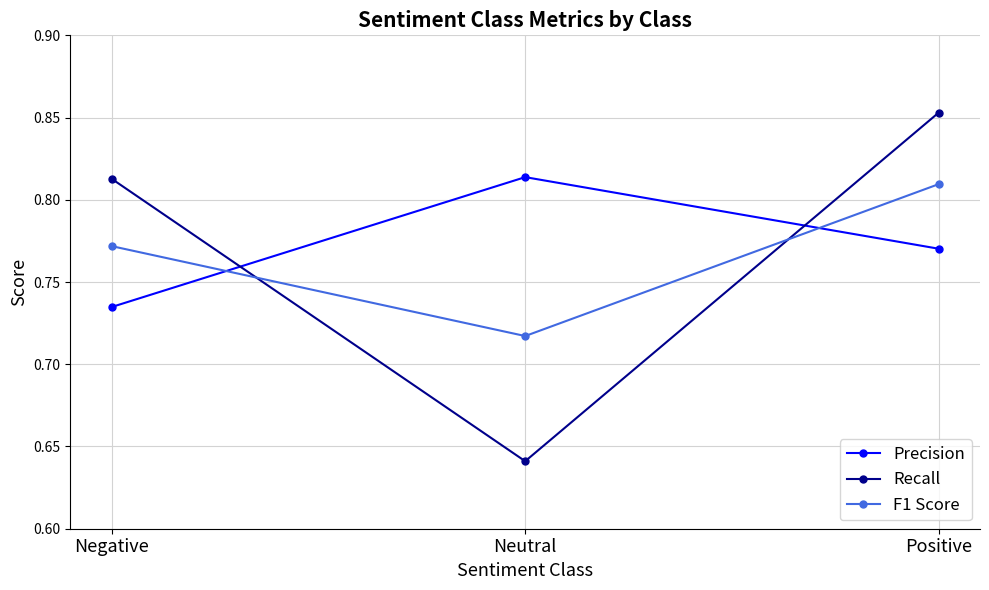

The value of Recall at Positive is 0.3. True or false?

False